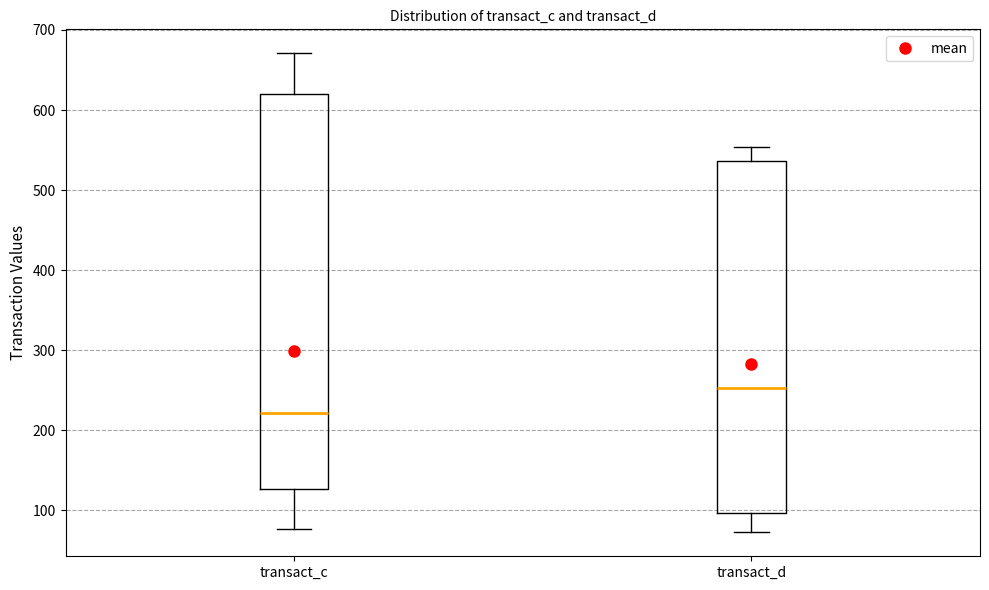

Where does the lower whisker of the box for transact_d end on the y-axis? The values are not printed on the chart, so give them approximately, as read against the axis.

70